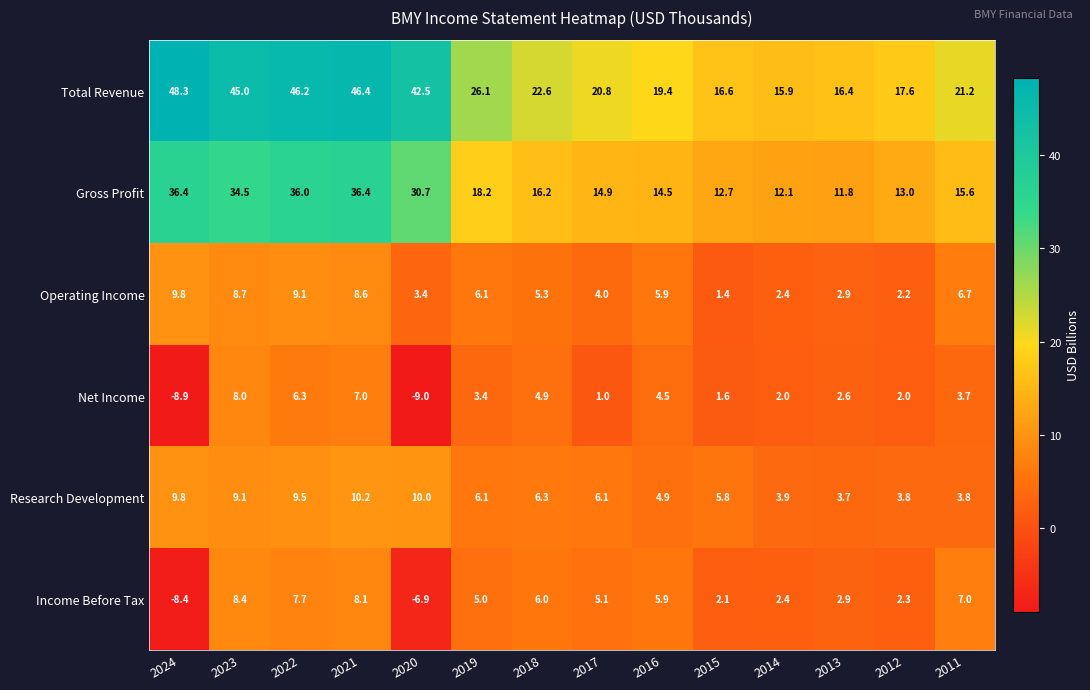

What is the spread (max minus min) of values at 2024?

57.2